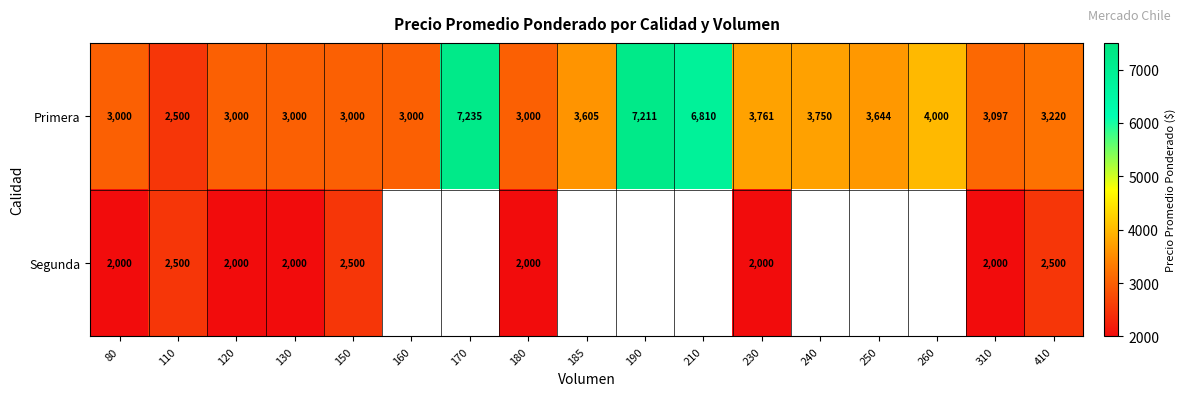

Is the value of Primera at 110 greater than the value of Segunda at 180?

Yes